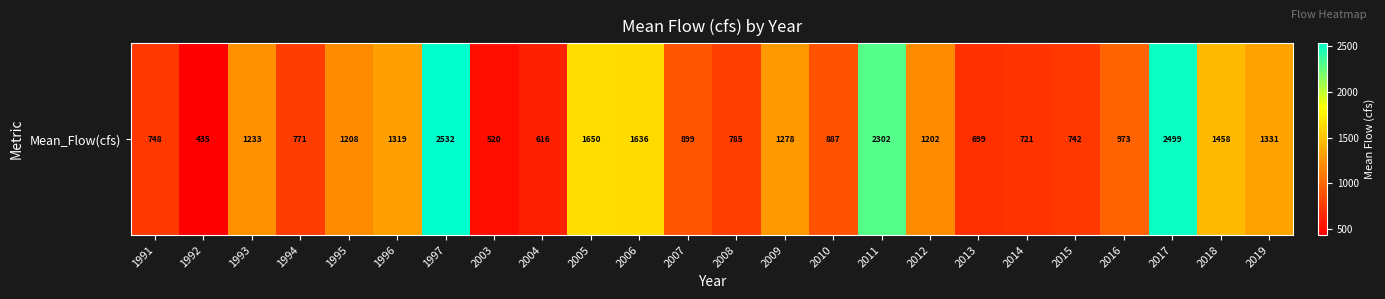

The chart shows a value of 3672.4 at 2011. True or false?

False